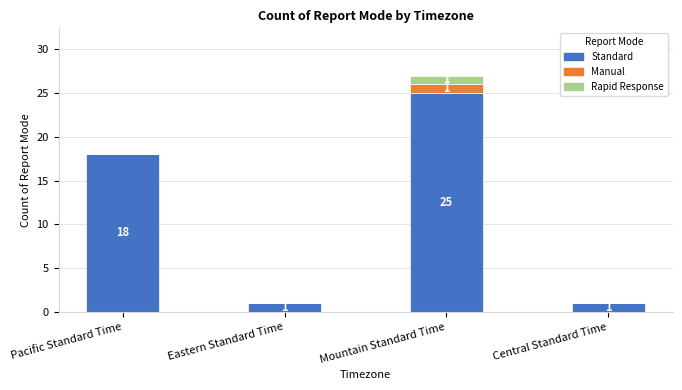

How many Standard values are between 1 and 25?

4